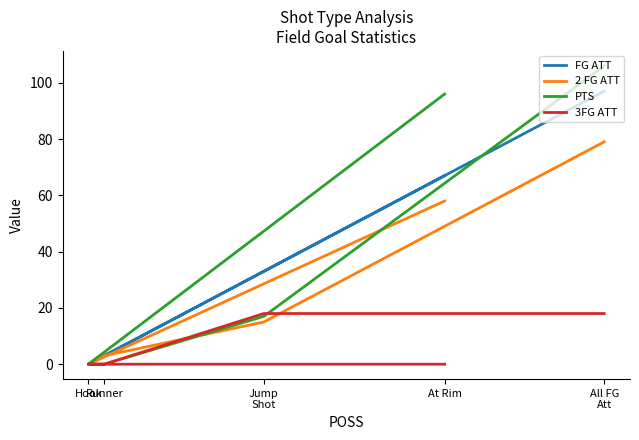

Rank the series at Runner from lowest to highest value.

PTS, 3FG ATT, FG ATT, 2 FG ATT